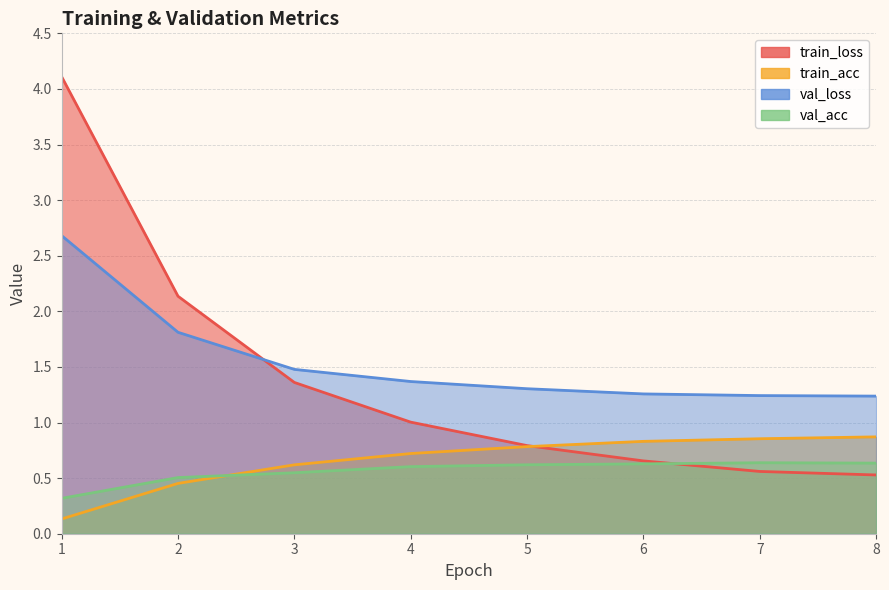

What is the difference between the val_loss values at 8 and 3?

0.2